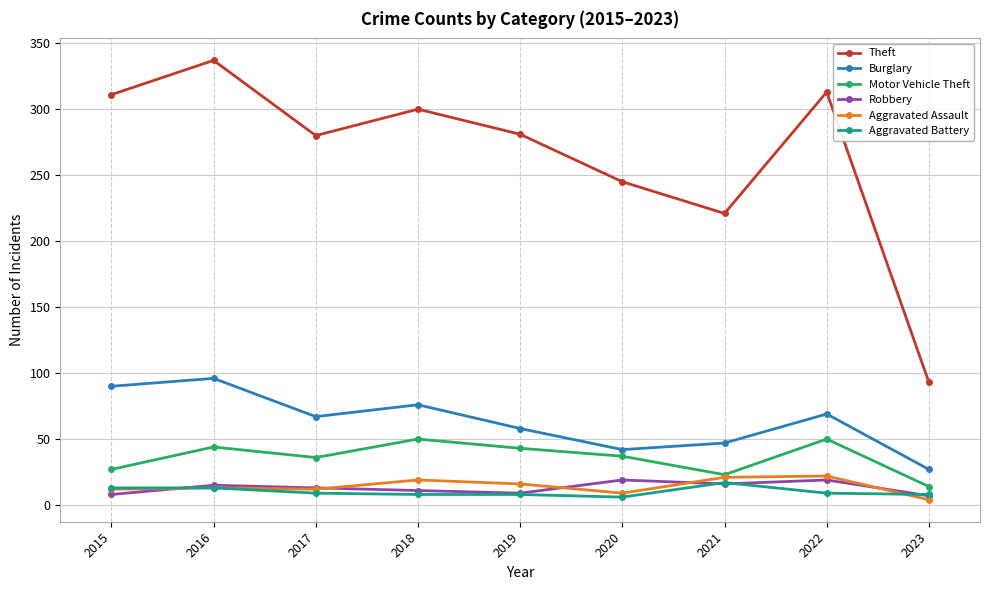

Between 2018 and 2021, which series saw the biggest shift?

Theft